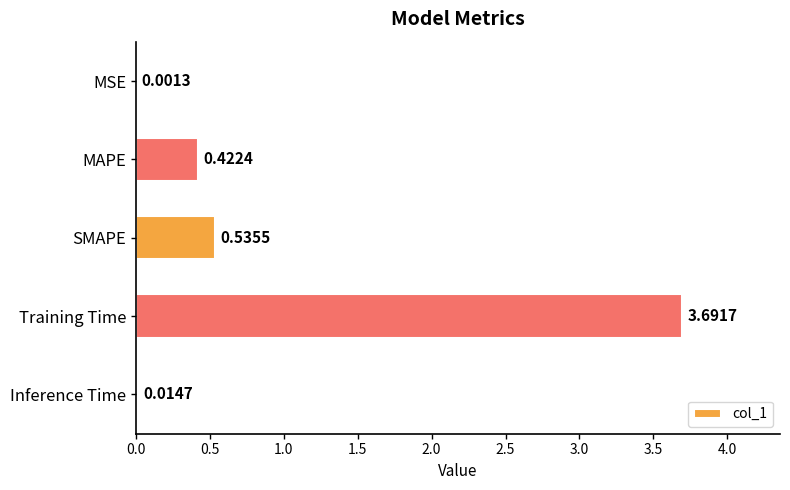

What is the sum of all values?

4.7